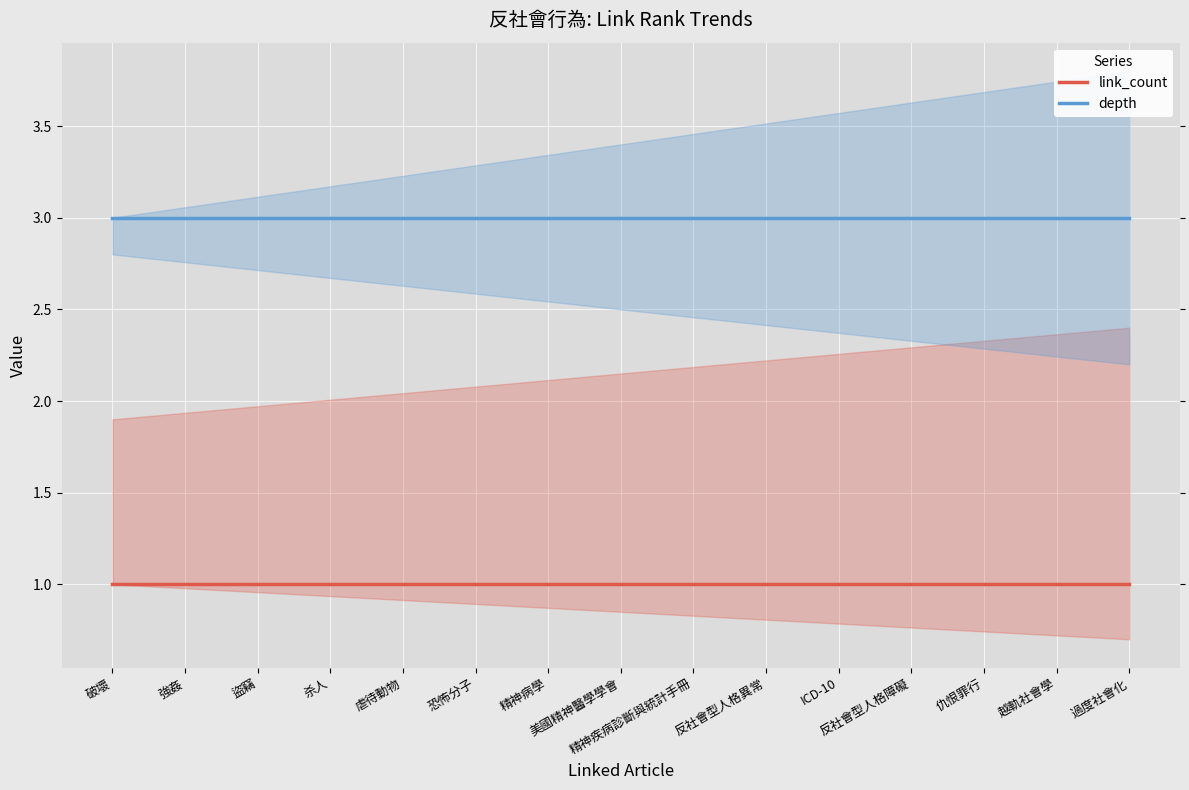

Which label corresponds to the largest value in the chart?

破壞